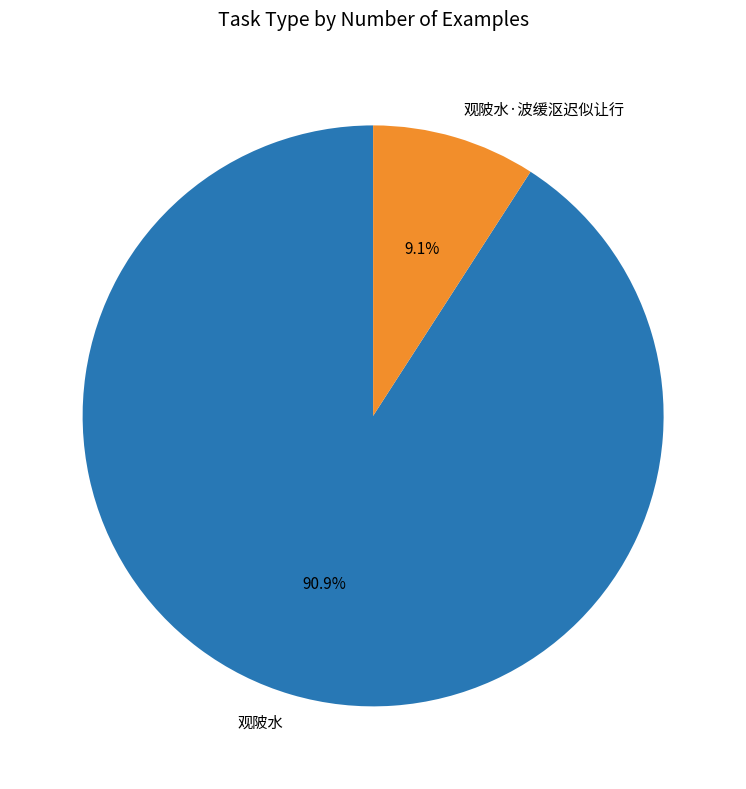

Which slice is the smallest?

观陂水·波缓沤迟似让行